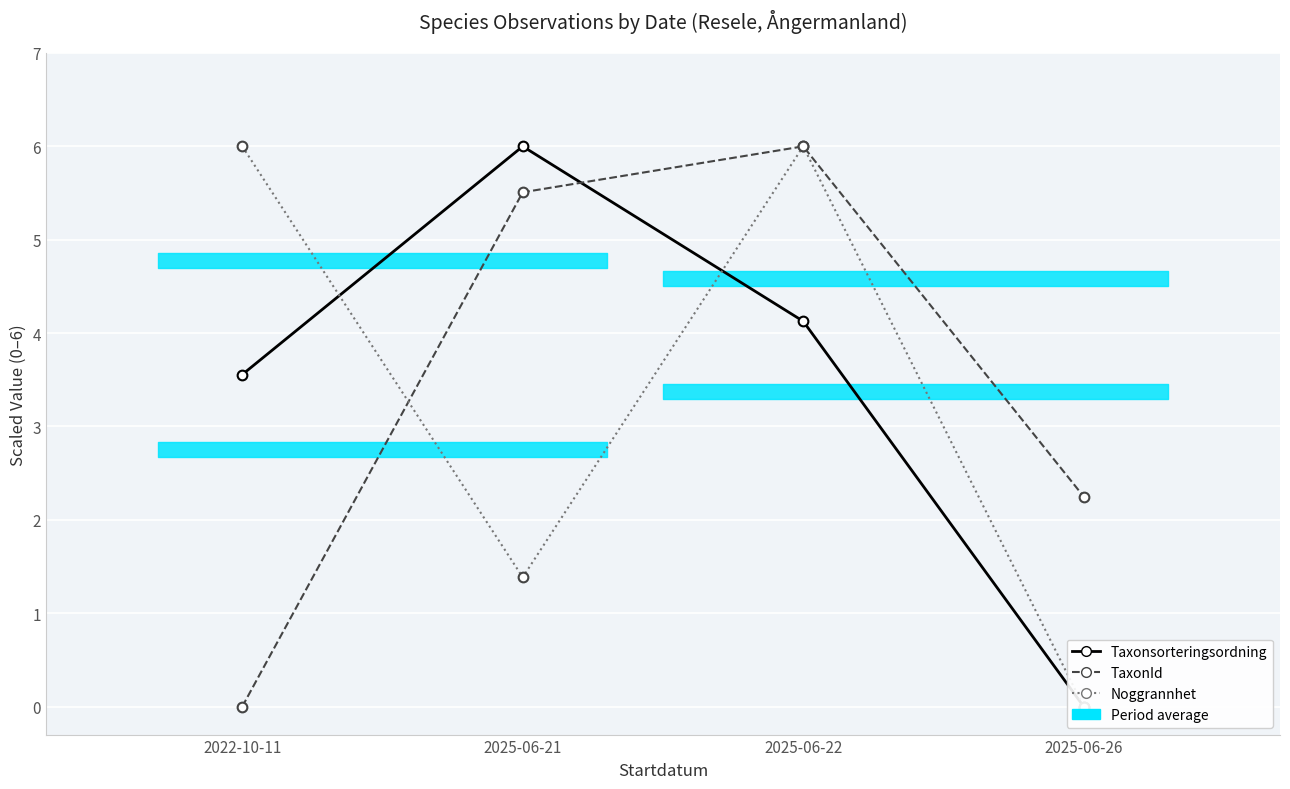

True or false: Noggrannhet and TaxonId cross at least once.

True